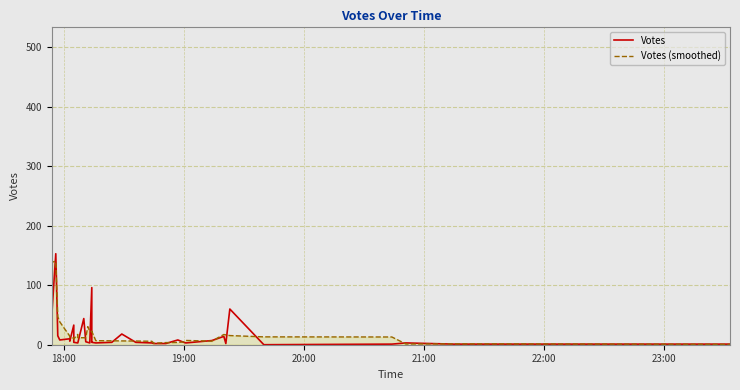

Which label corresponds to the largest value in the chart?

18:00